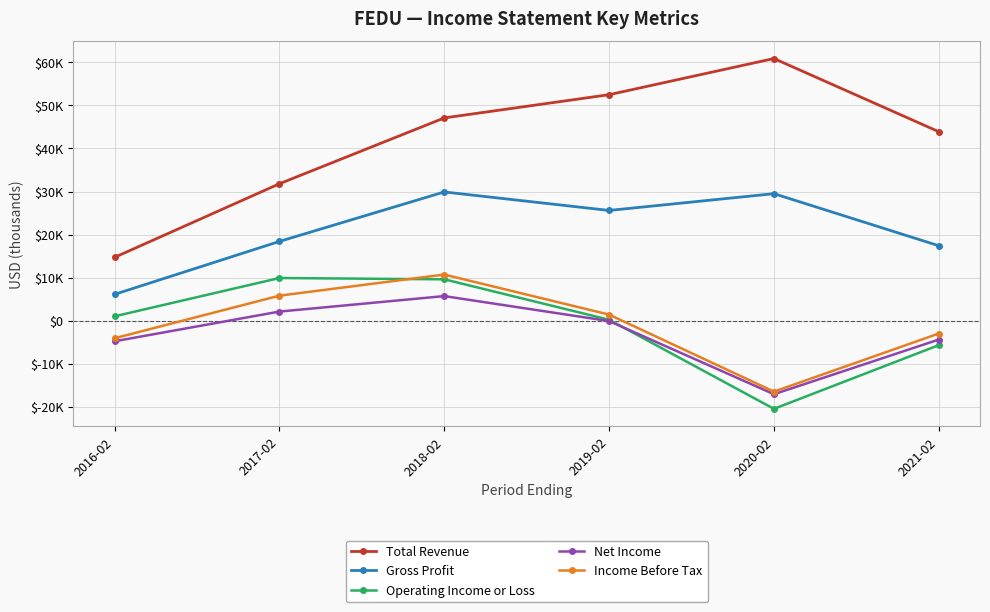

What are all the series names shown in the legend?

Total Revenue, Gross Profit, Operating Income or Loss, Net Income, Income Before Tax